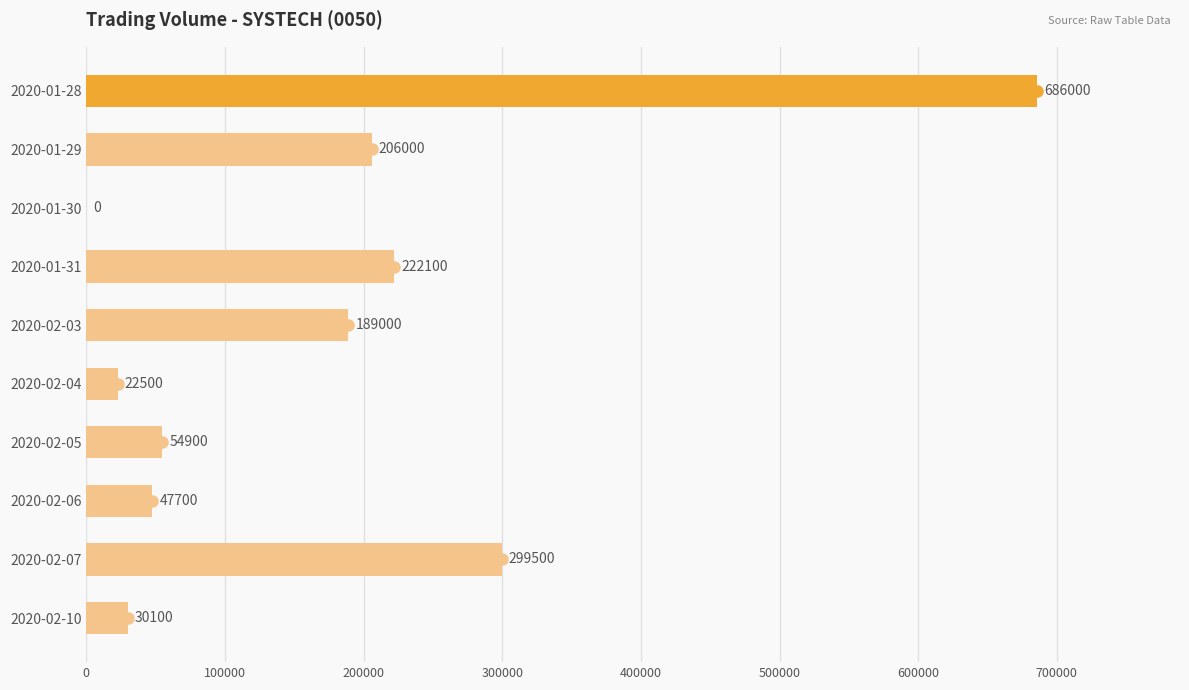

What is the sum of all values?

1757800